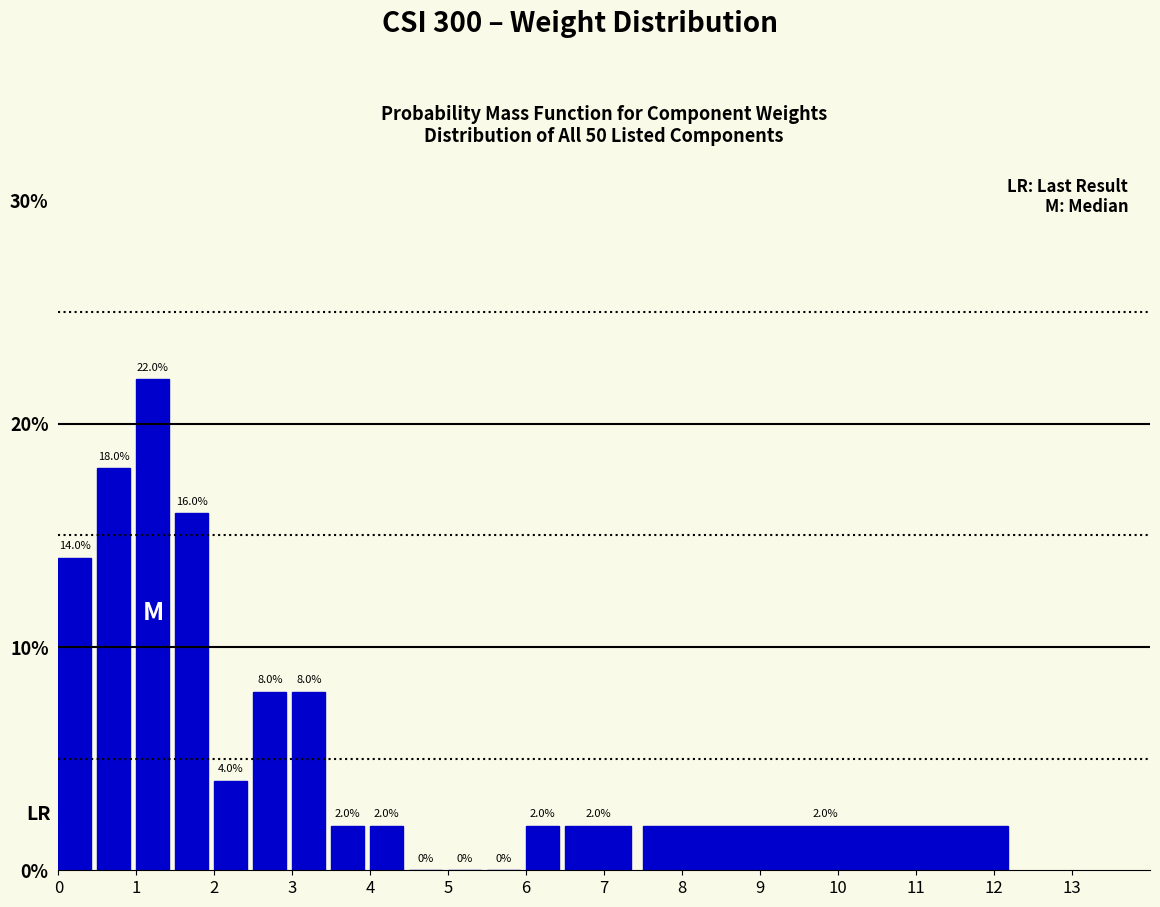

How tall is the bar that spans 4.0 to 4.5 on the x-axis?

2.0